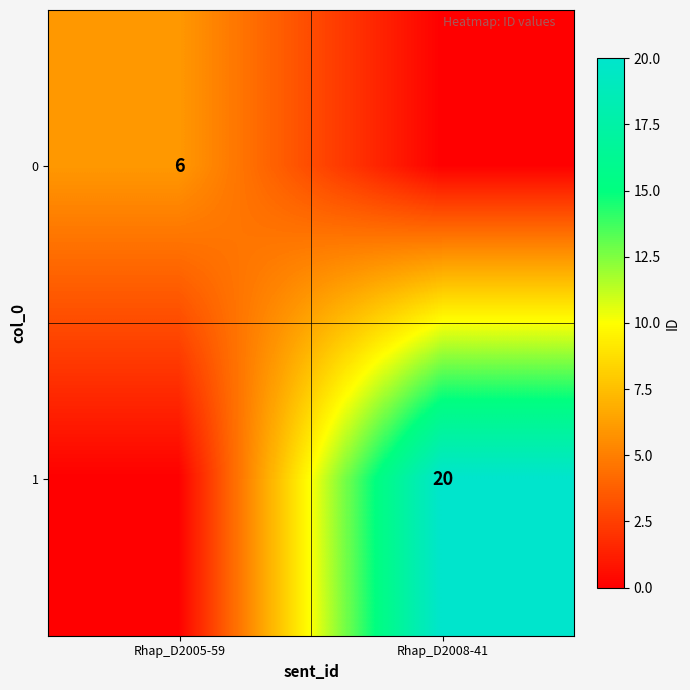

Which category has the highest value in the 0 series?

Rhap_D2005-59